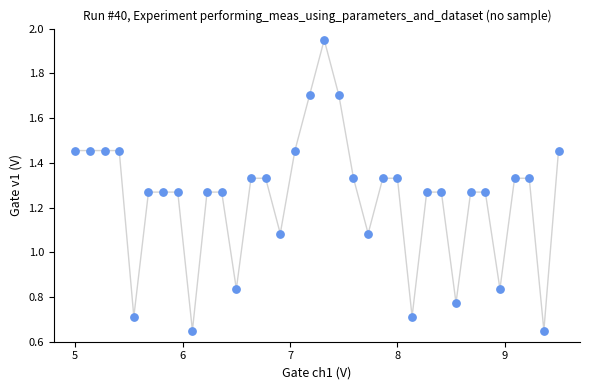

What is the range of X values (max minus min)?

4.5